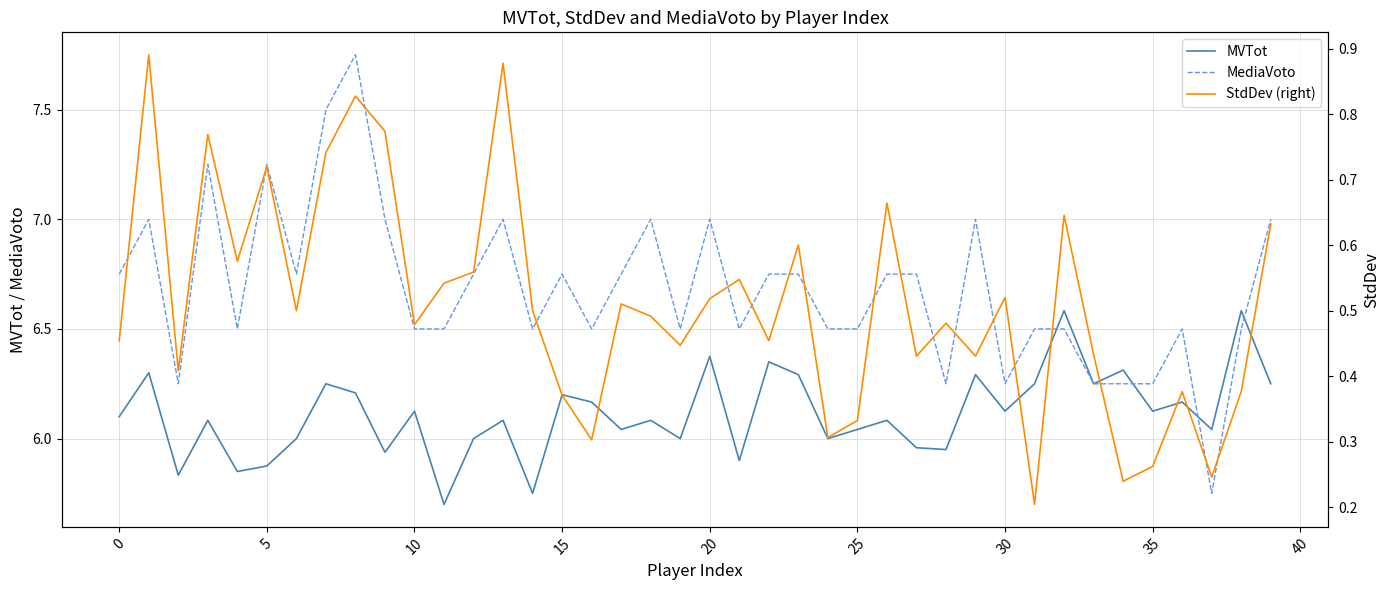

What is the maximum value for MVTot?

6.6